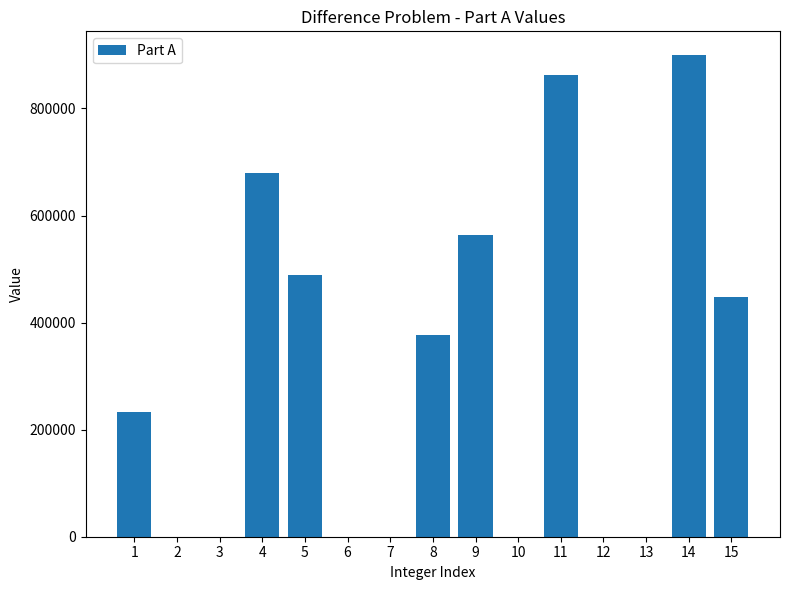

Which label corresponds to the largest value in the chart?

14